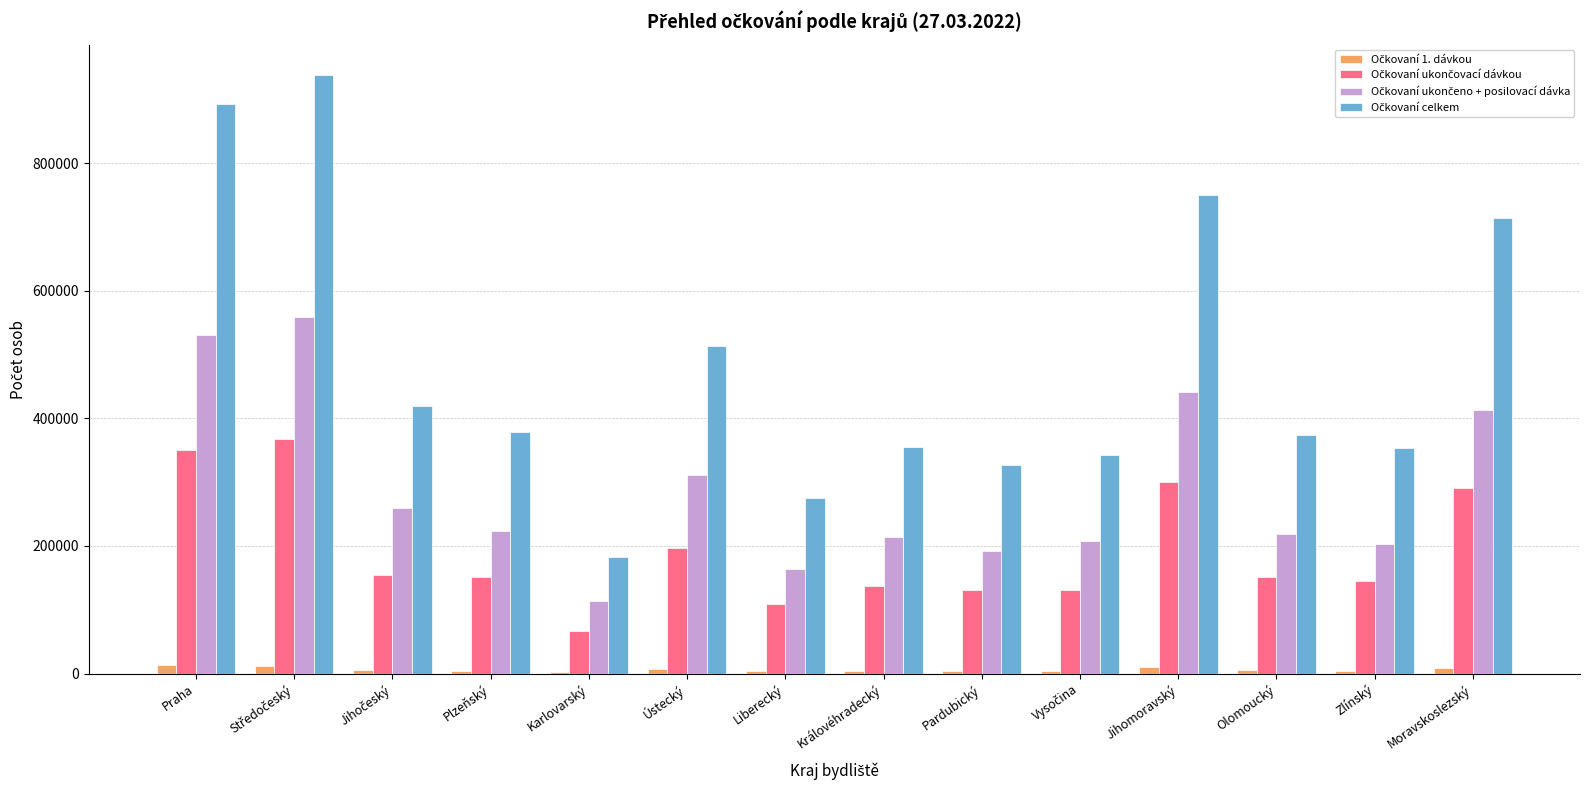

Which series changed the most between Středočeský and Jihomoravský?

Očkovaní celkem